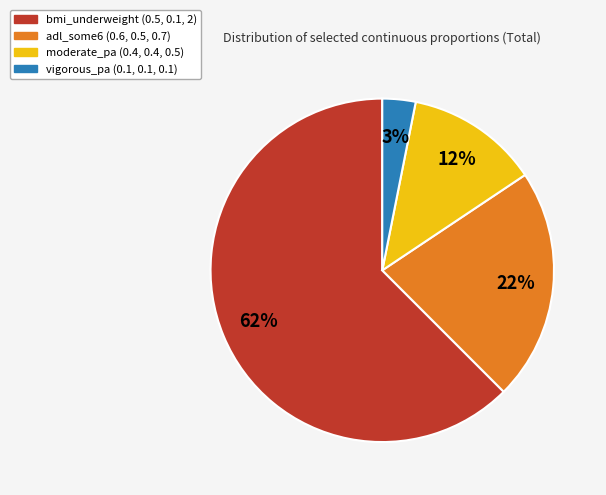

Do vigorous_pa and bmi_underweight together represent more than half of the pie?

Yes